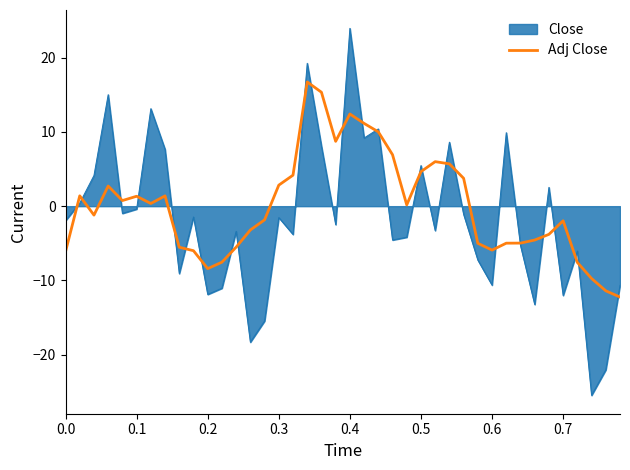

What is the lowest value of the Close series?

-25.5